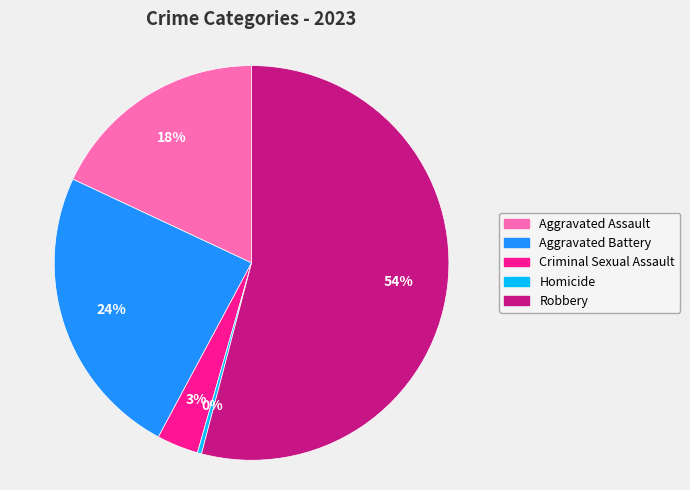

Is Aggravated Assault the majority of the pie?

No